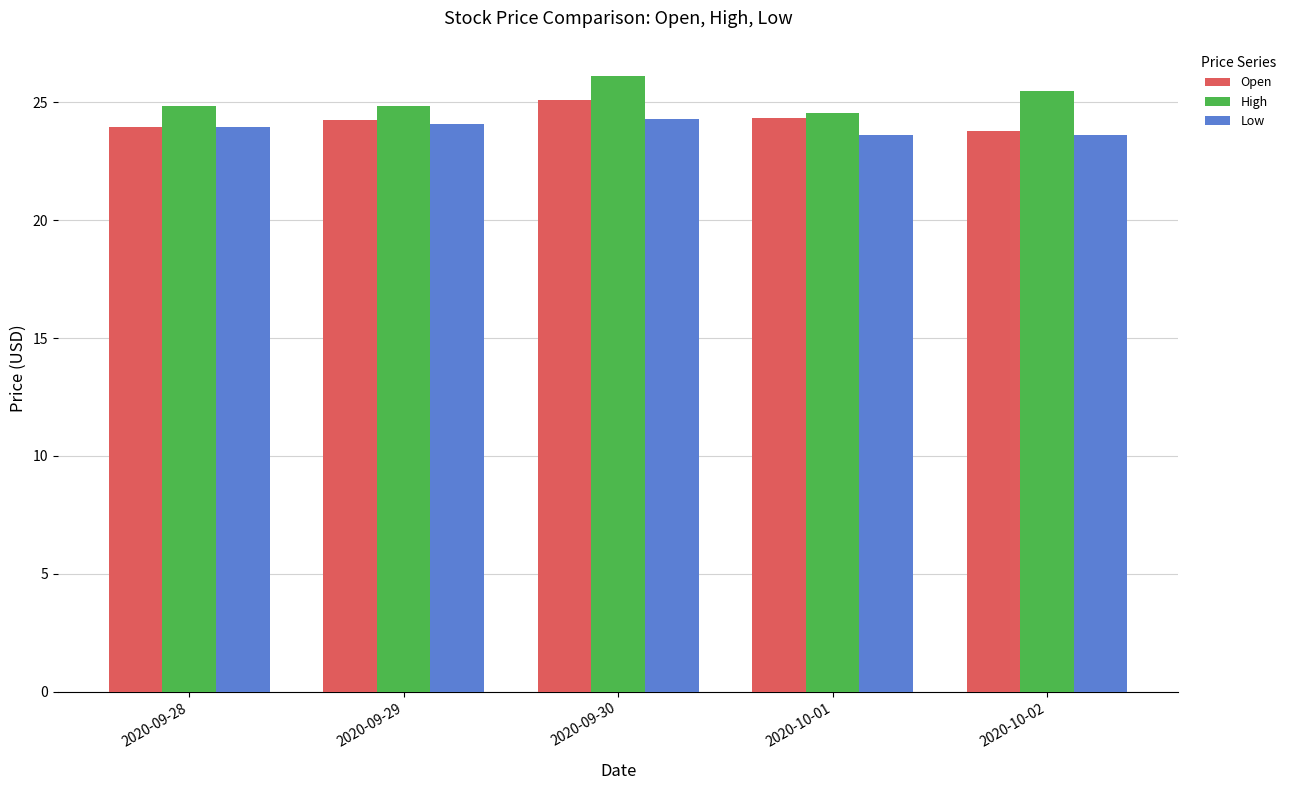

What is the sum of the Open values at 2020-09-29 and 2020-10-01?

48.6